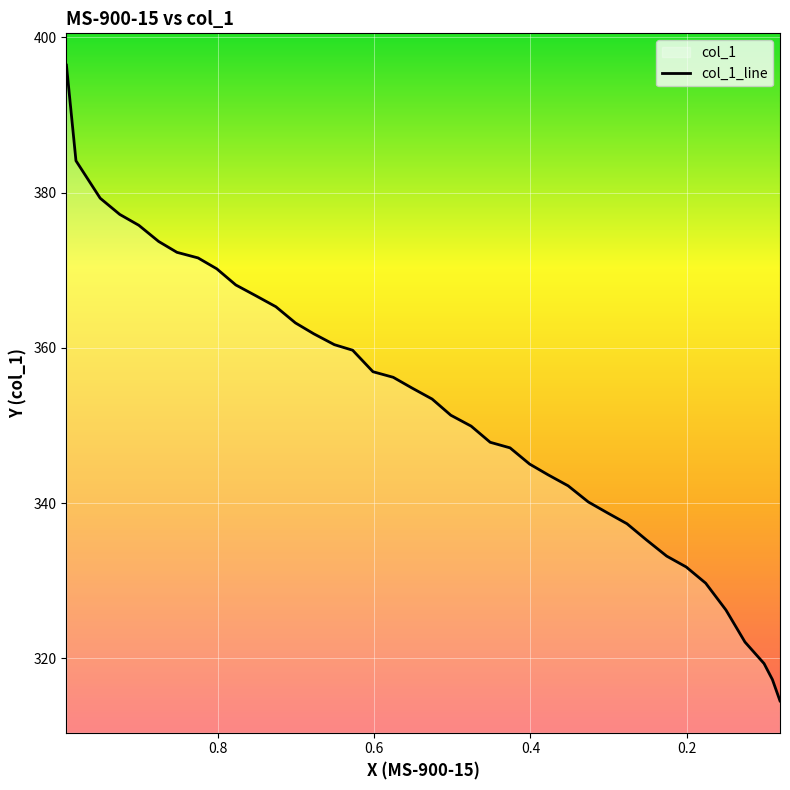

True or false: there are more than 2 points higher than both neighbors.

False